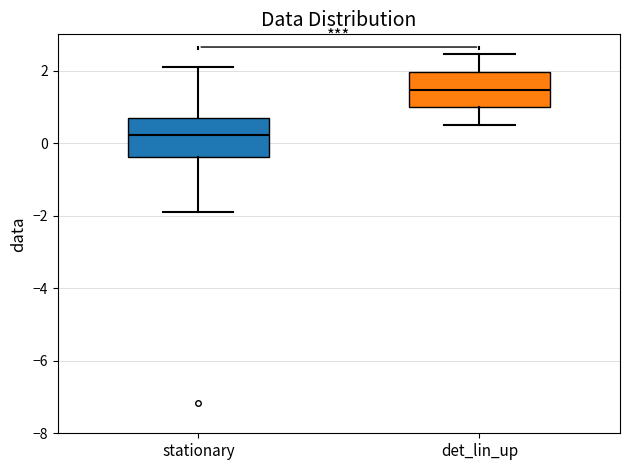

Reading left to right, transcribe this box plot: for each box, give where its median line is, the range the box spans, and where its two whiskers end, as read against the y-axis. The values are not printed on the chart, so give them approximately, as read against the axis.

stationary: median 0.2, box -0.4 to 0.6, whiskers -1.8 to 2.0
det_lin_up: median 1.4, box 1.0 to 2.0, whiskers 0.6 to 2.4